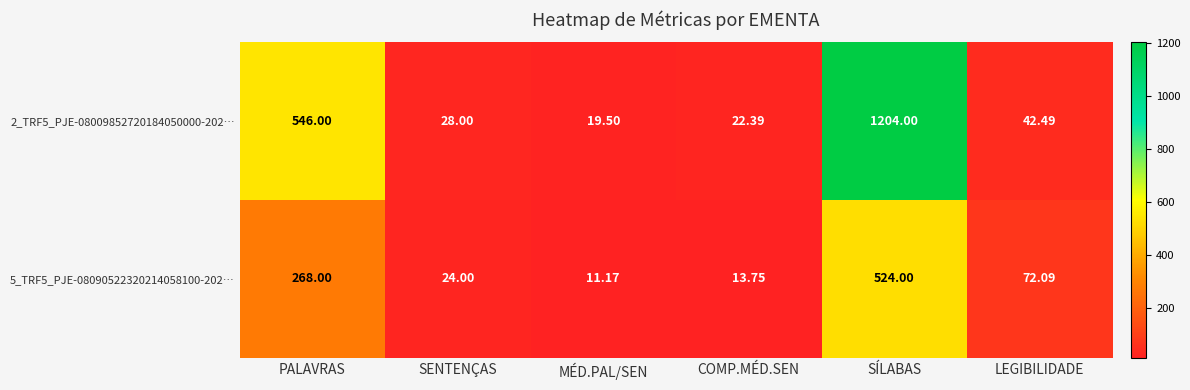

At which label does 2_TRF5_PJE-08009852720184050000-202… first exceed 42?

PALAVRAS